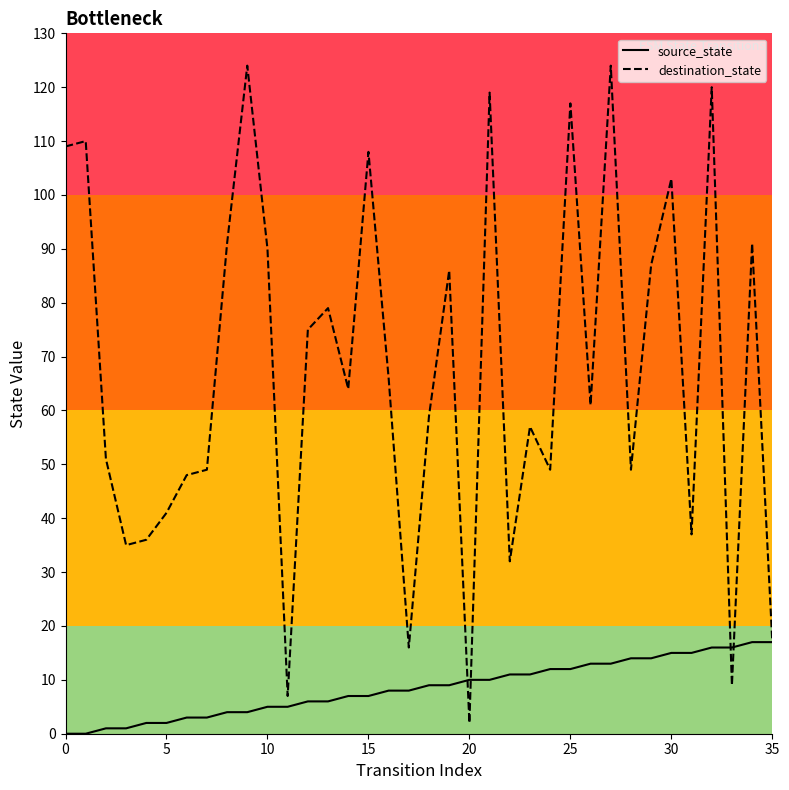

List the series in order of their overall mean, highest first.

destination_state, source_state